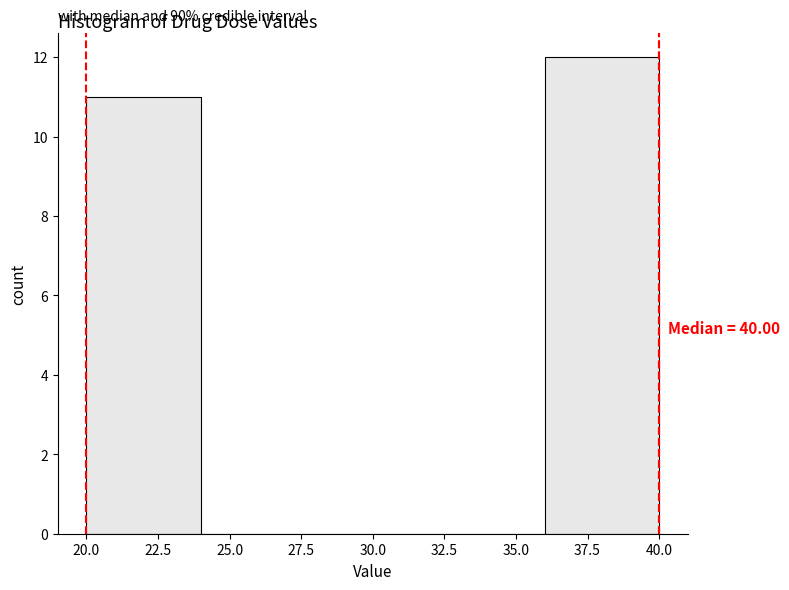

Which range on the x-axis has the tallest bar?

36 to 40